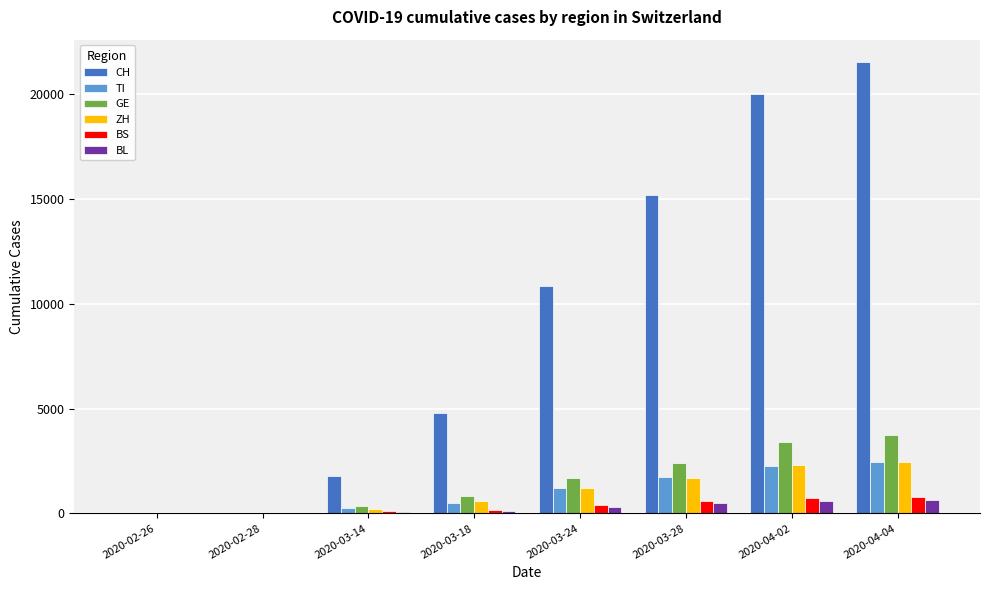

Which series has the largest range (max minus min)?

CH